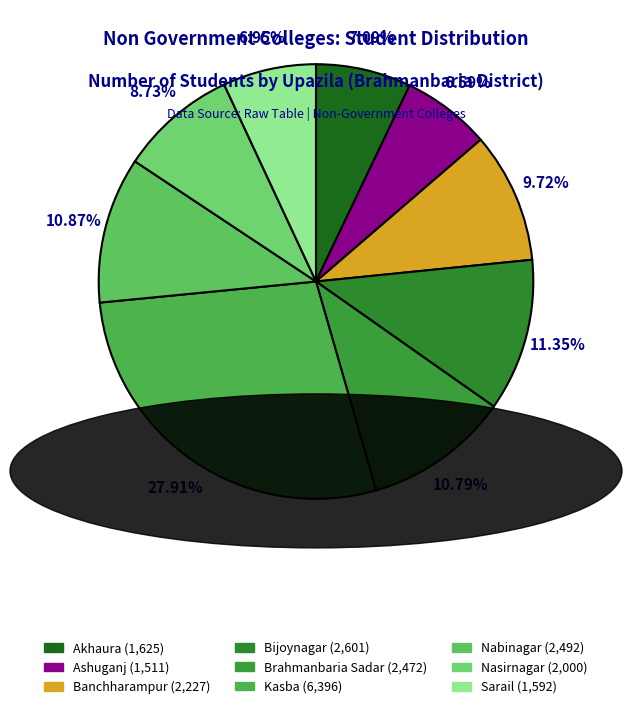

Combined, do Banchharampur and Nasirnagar account for over 50%?

No